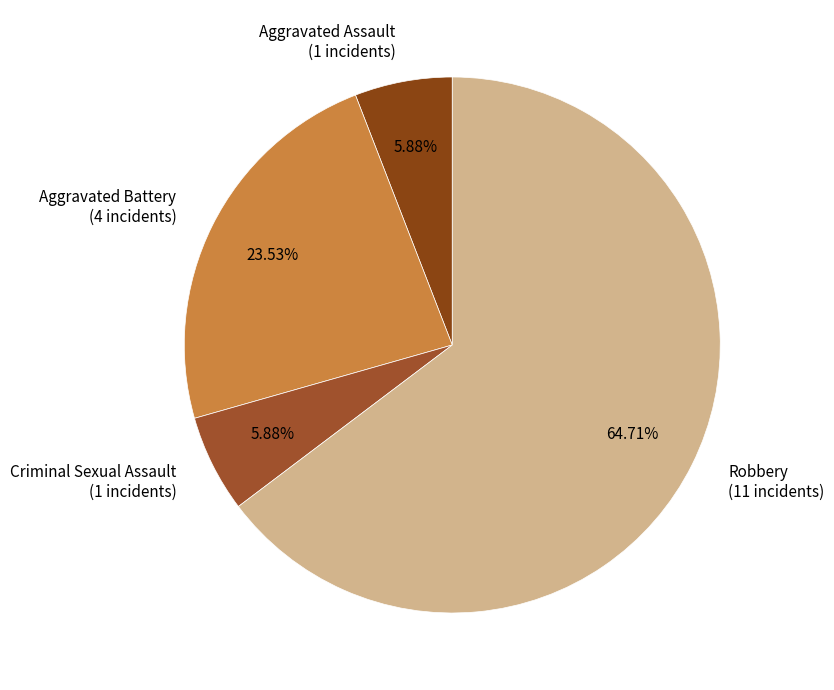

Do Robbery (11 incidents) and Aggravated Assault (1 incidents) together represent more than half of the pie?

Yes